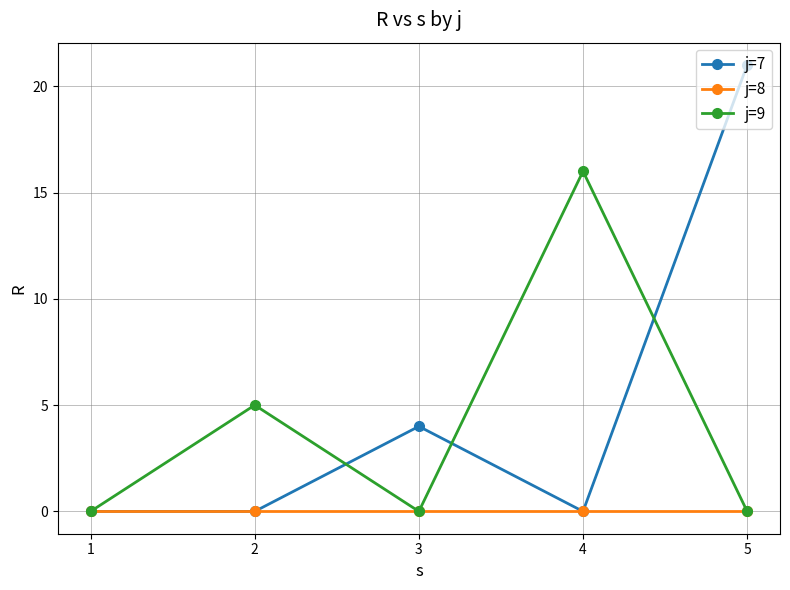

Rank the series by their maximum value, from lowest to highest.

j=8, j=9, j=7